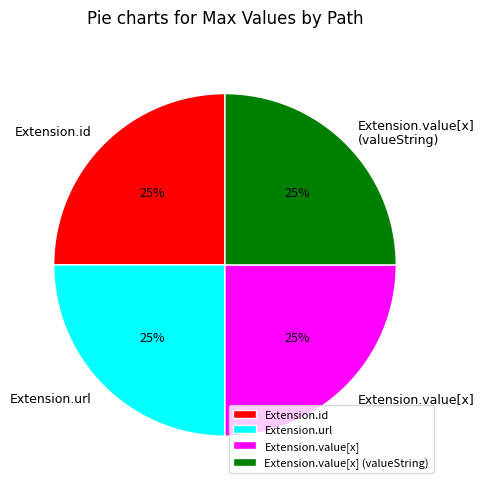

To the nearest percent, what is the combined percentage of Extension.value[x] (valueString) and Extension.url?

50%